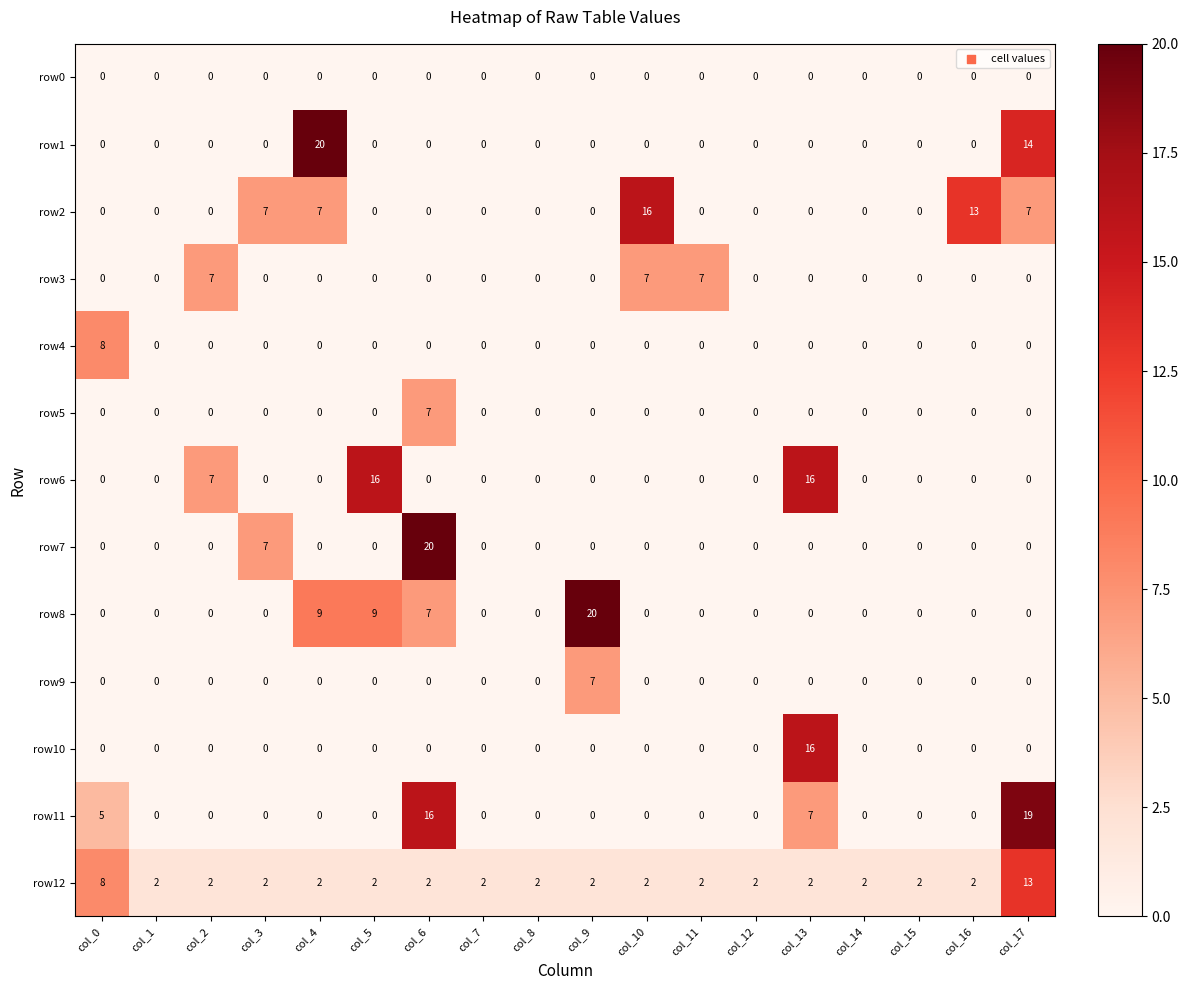

What is the maximum value for row6?

16